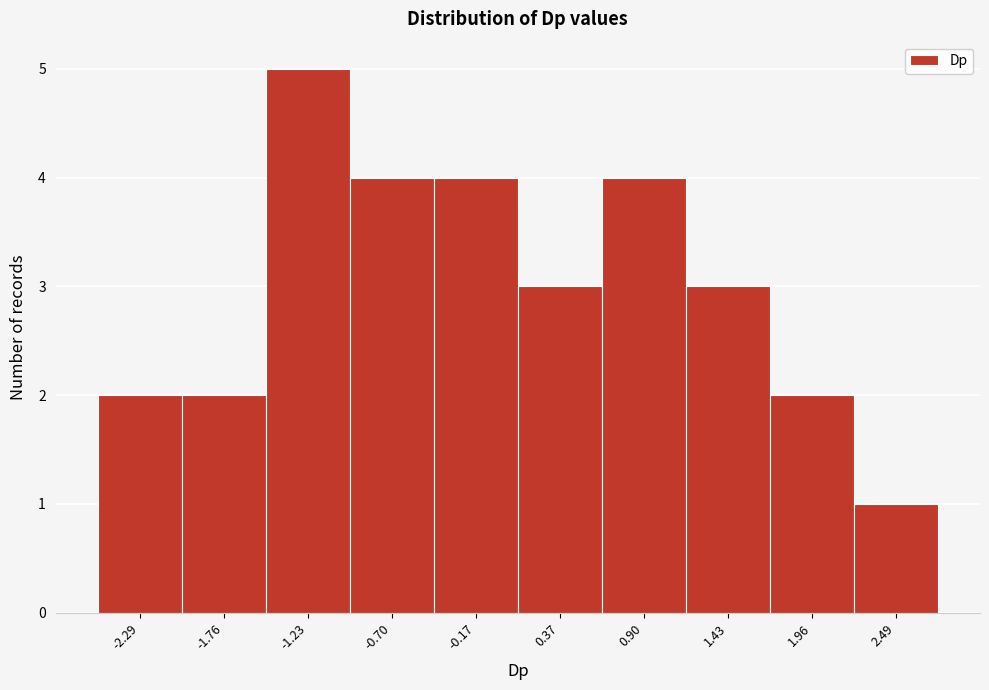

Reading left to right, transcribe this chart: for each bar, give the range it covers on the x-axis and its height. Neither the bar edges nor the heights are printed on the chart, so give them approximately, as read against the axes.

-2.6 to -2.0: 2
-2.0 to -1.5: 2
-1.5 to -1.0: 5
-1.0 to -0.4: 4
-0.4 to 0.1: 4
0.1 to 0.6: 3
0.6 to 1.2: 4
1.2 to 1.7: 3
1.7 to 2.2: 2
2.2 to 2.8: 1